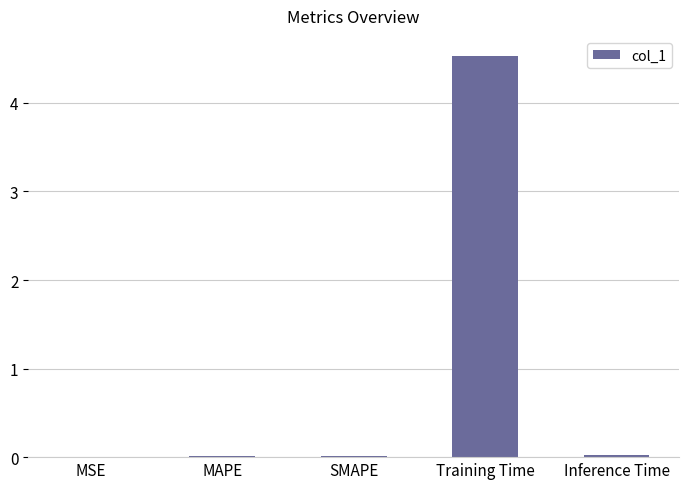

What is the maximum value shown in the chart?

4.5